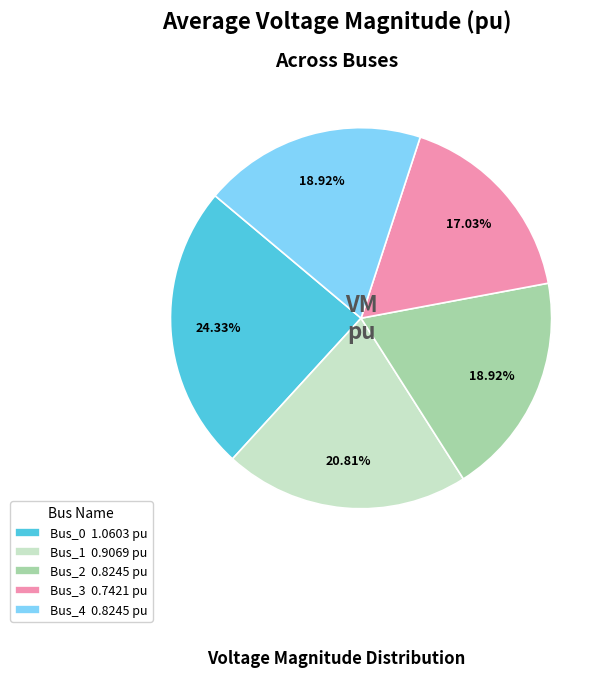

Combined, do Bus_1 0.9069 pu and Bus_3 0.7421 pu account for over 50%?

No